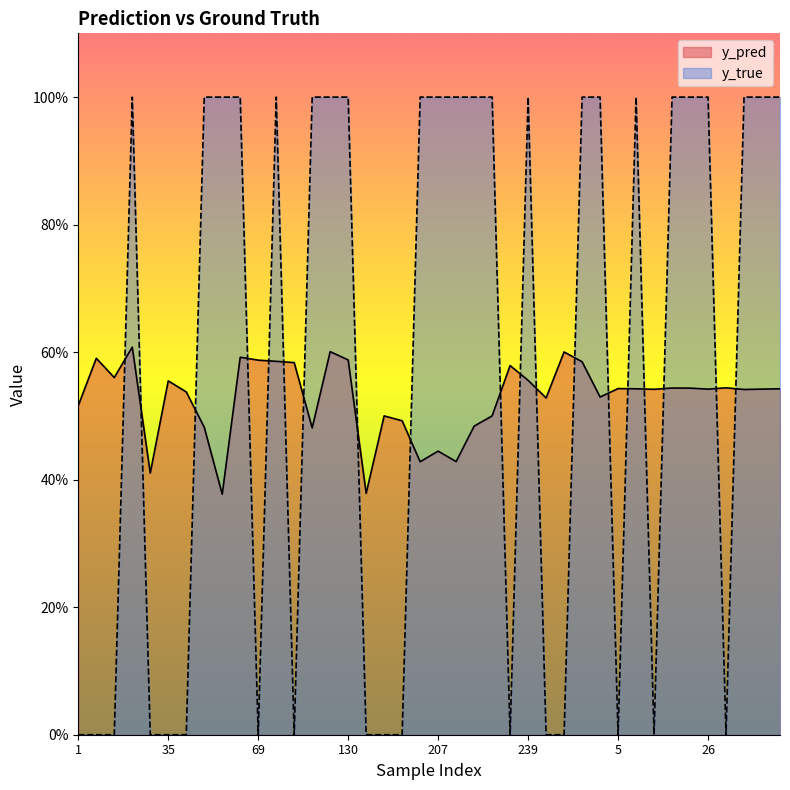

What is the value of the y_pred point at the 31st from the left?

0.5